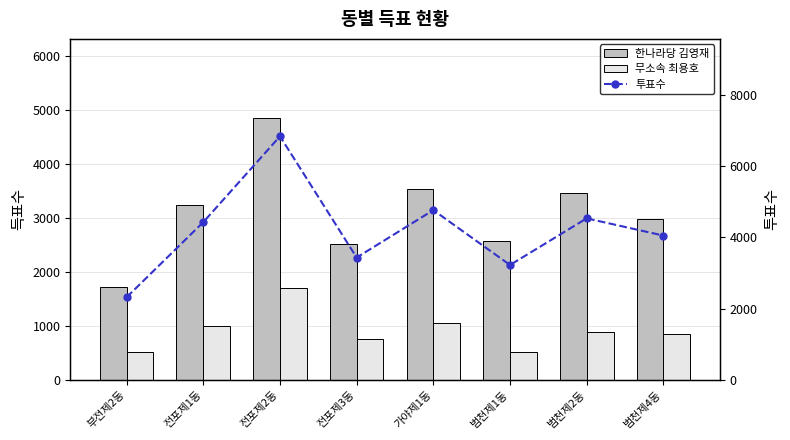

What is the approximate value of 한나라당 김영재 at 전포제2동, to the nearest 10?

4850